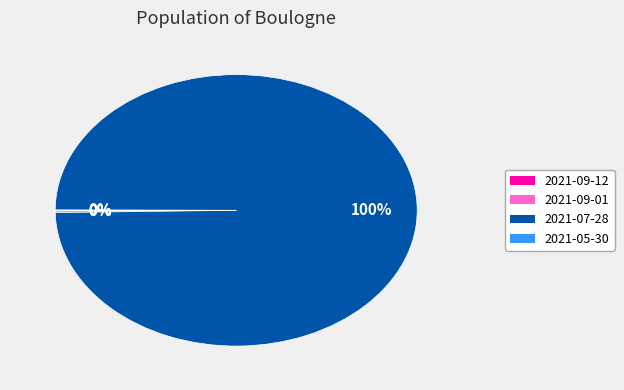

To the nearest percent, what is the difference between the largest and smallest slice percentages?

100%